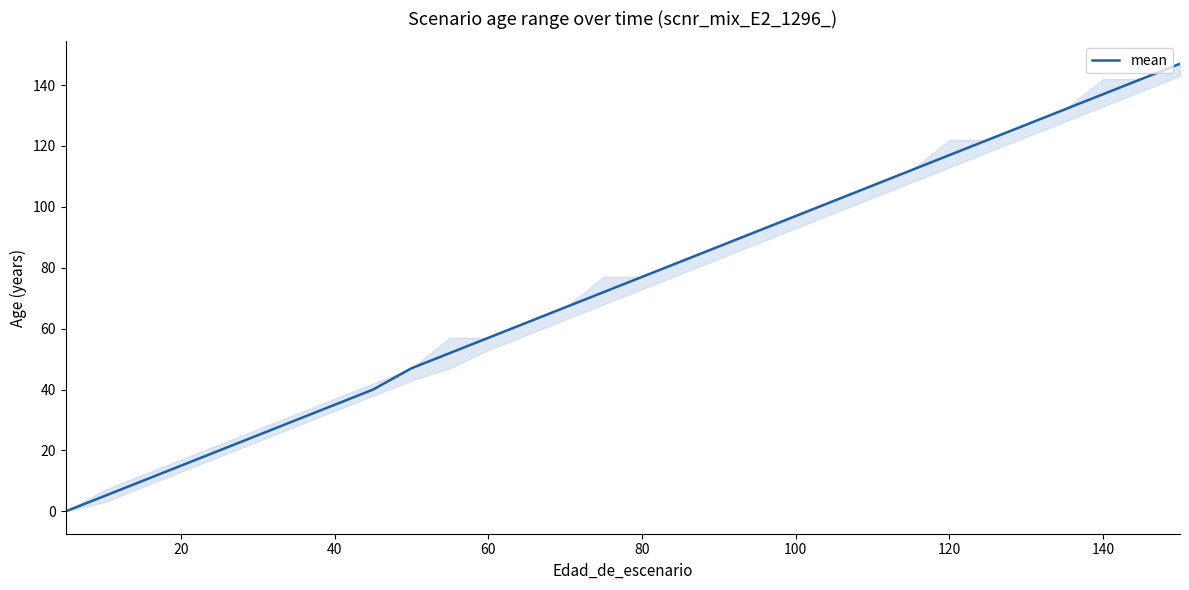

What is the greatest value displayed?

147